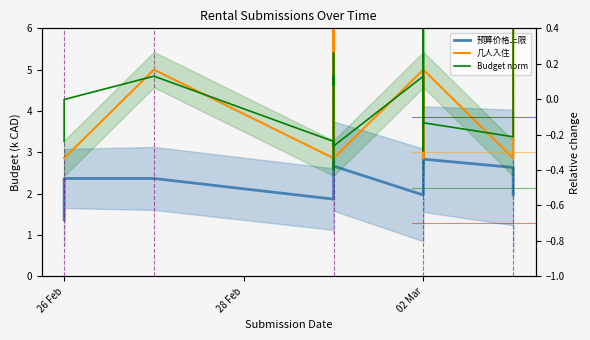

The Budget norm series shows -0.4 at 02 Mar. True or false?

False